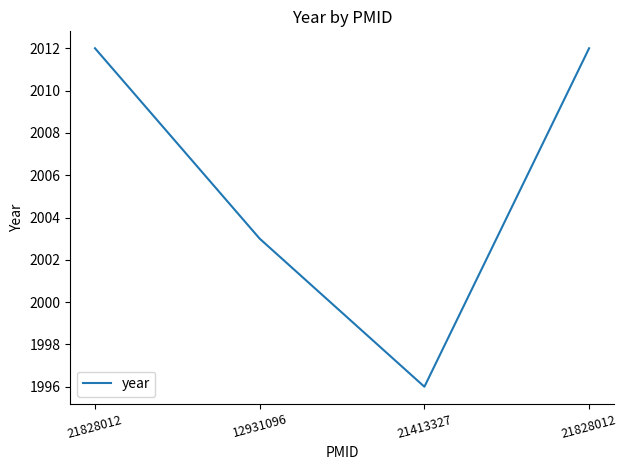

How many distinct data groups are displayed?

1